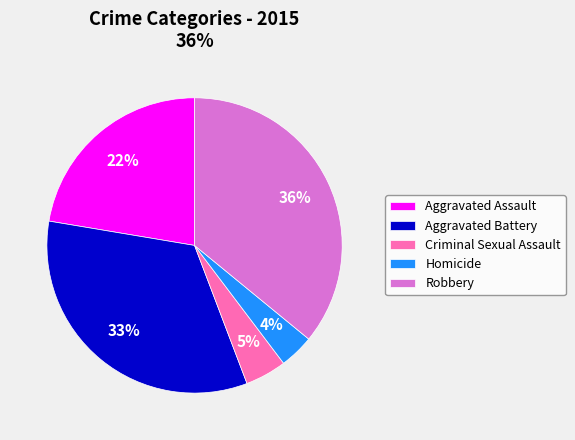

Is the sum of Aggravated Assault and Criminal Sexual Assault greater than half?

No